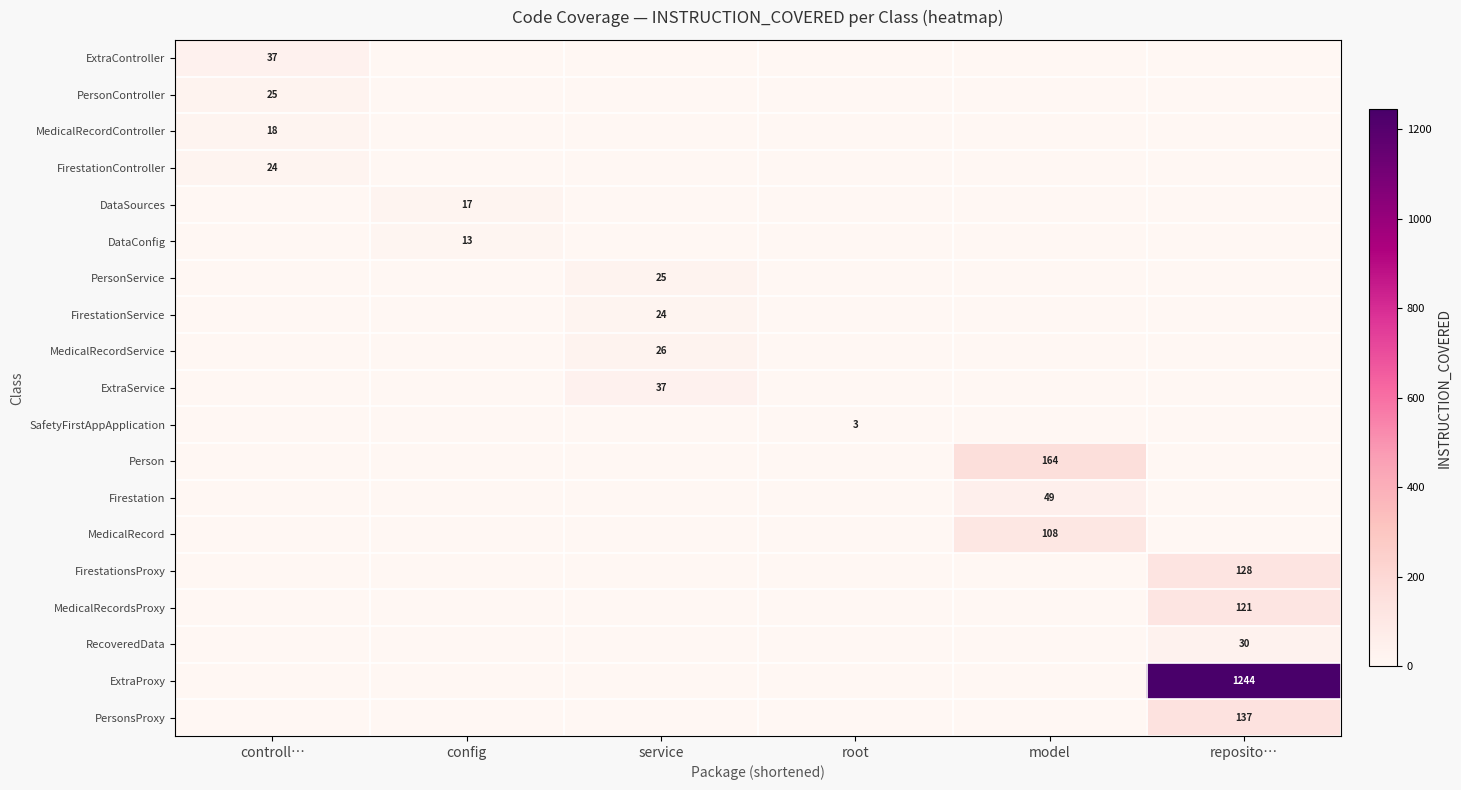

The value of DataSources at config is 17. True or false?

True